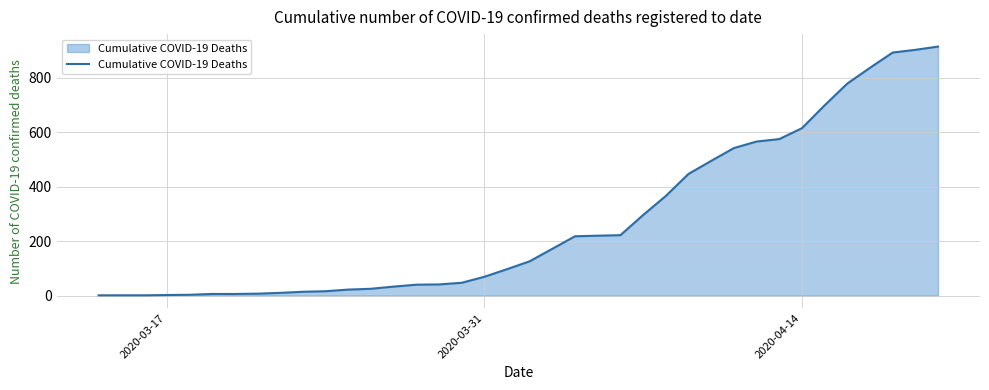

How many lines are shown in the chart?

1